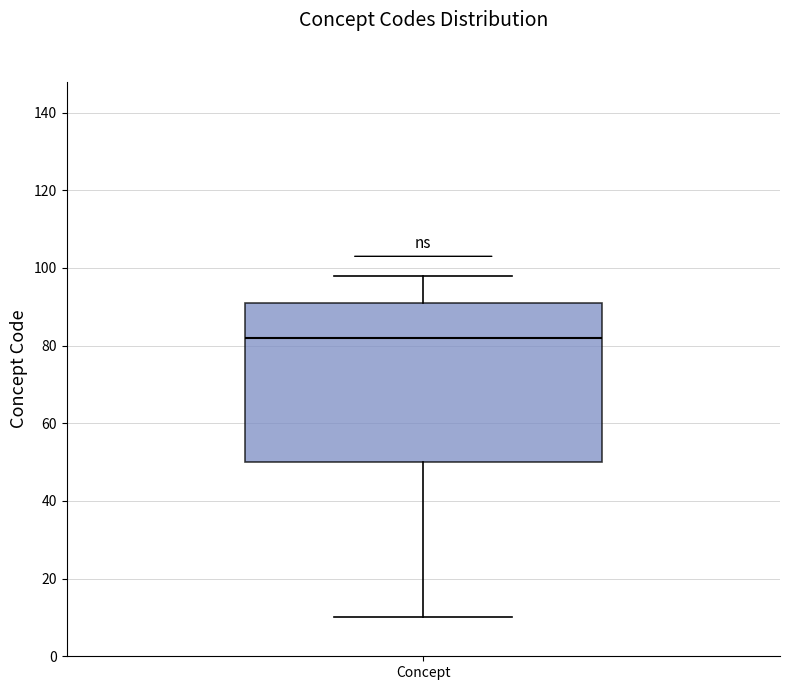

Where does the lower whisker of the box for Concept end on the y-axis? The values are not printed on the chart, so give them approximately, as read against the axis.

10